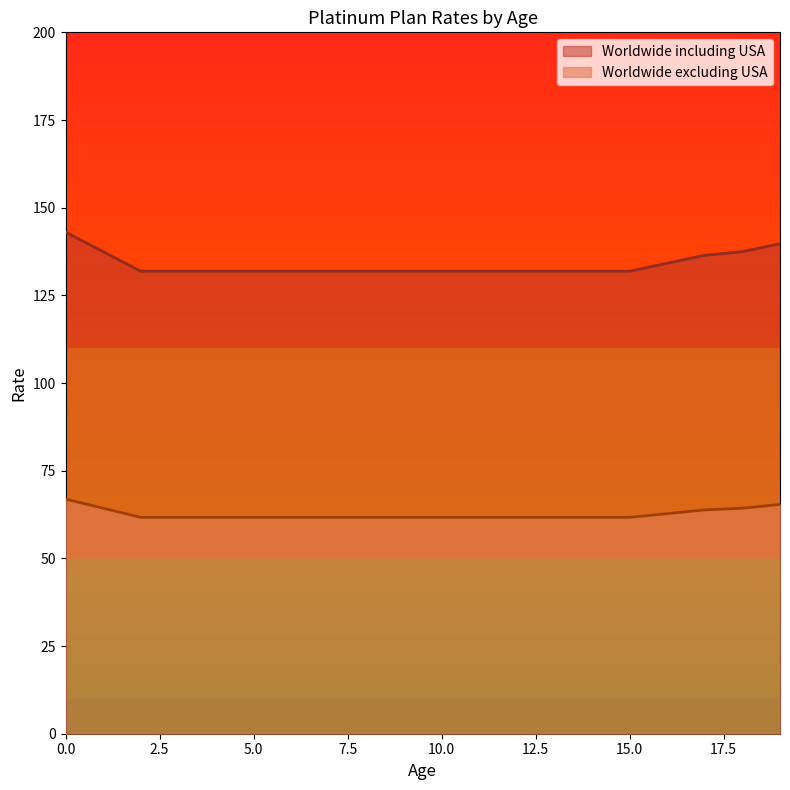

Reading left to right, list all the values displayed in this chart.

Worldwide including USA: 0=143.0	1=137.5	2=131.9	3=131.9	4=131.9	5=131.9	6=131.9	7=131.9	8=131.9	9=131.9	10=131.9	11=131.9	12=131.9	13=131.9	14=131.9	15=131.9	16=134.2	17=136.4	18=137.5	19=139.7
Worldwide excluding USA: 0=66.9	1=64.3	2=61.7	3=61.7	4=61.7	5=61.7	6=61.7	7=61.7	8=61.7	9=61.7	10=61.7	11=61.7	12=61.7	13=61.7	14=61.7	15=61.7	16=62.8	17=63.8	18=64.3	19=65.4